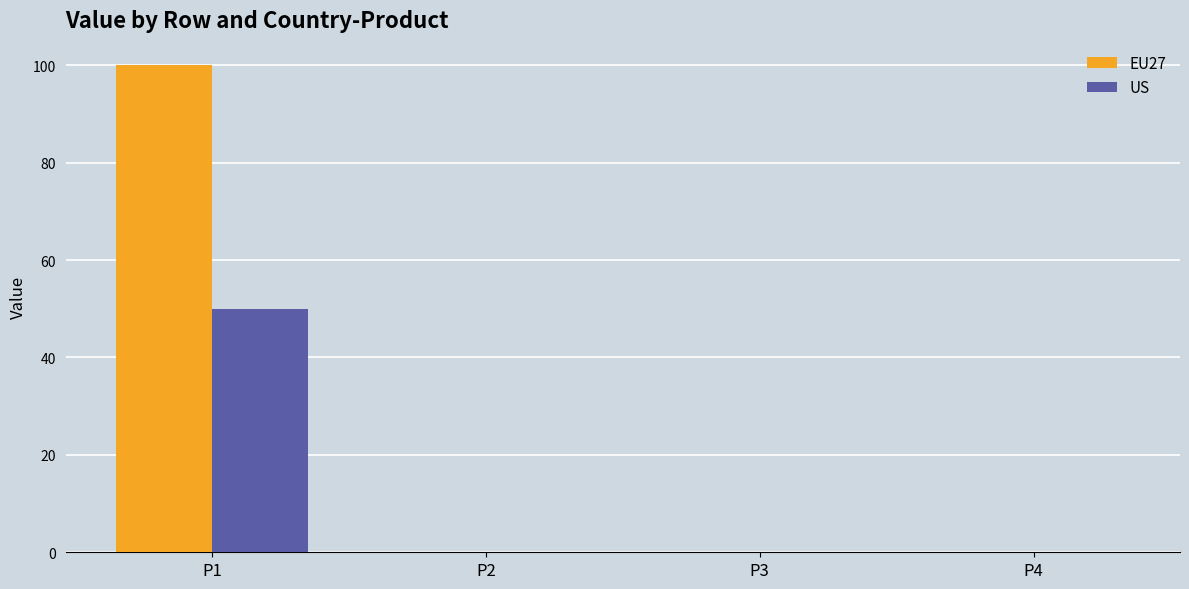

Which series has the largest total across all categories?

EU27